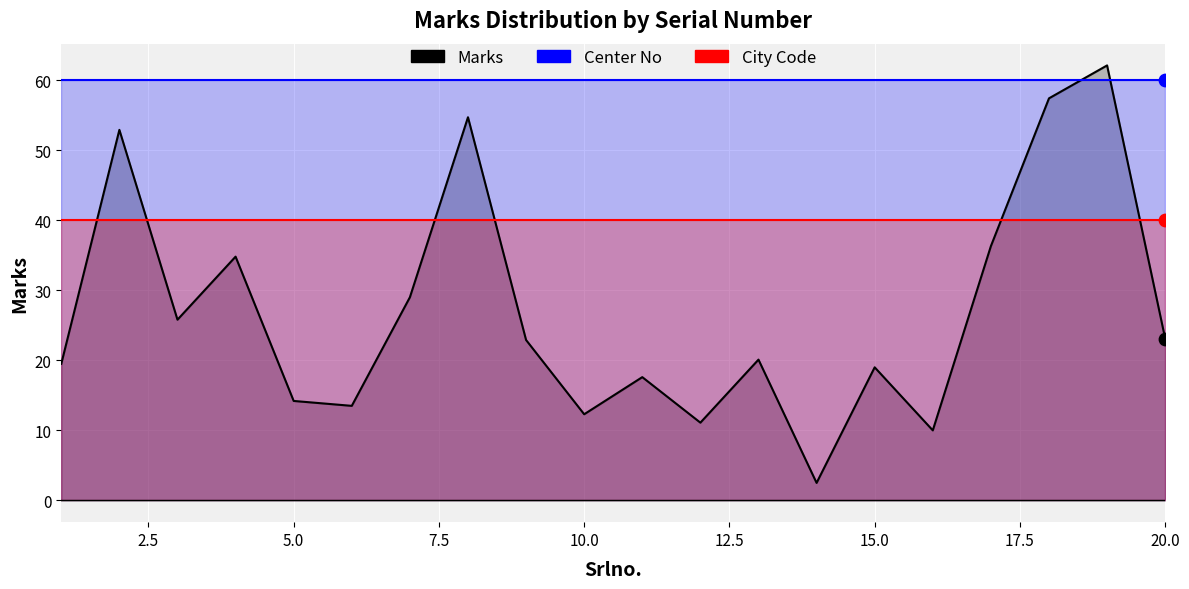

Is the value of Marks at 11 greater than the value of Center No at 9?

No